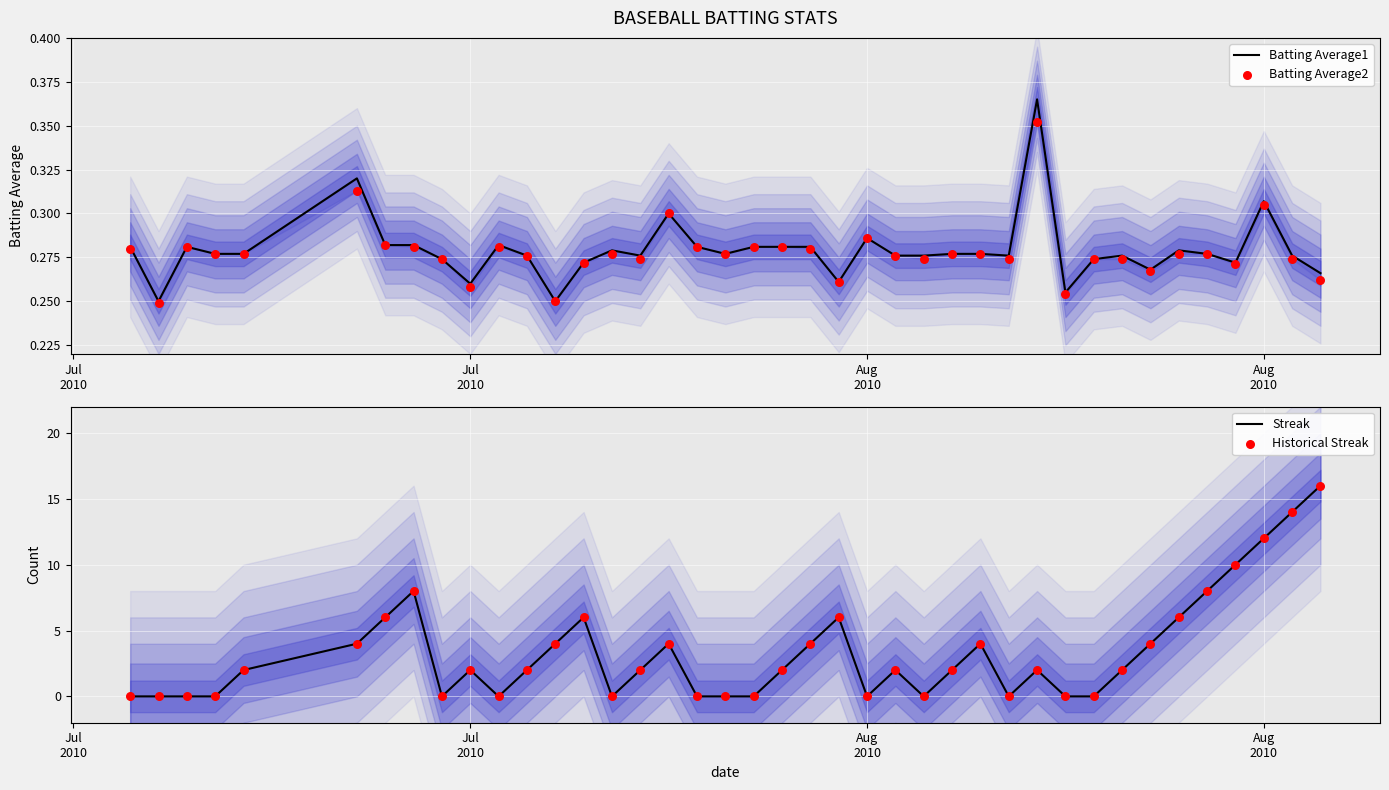

Which series has the widest spread of Y values?

Streak